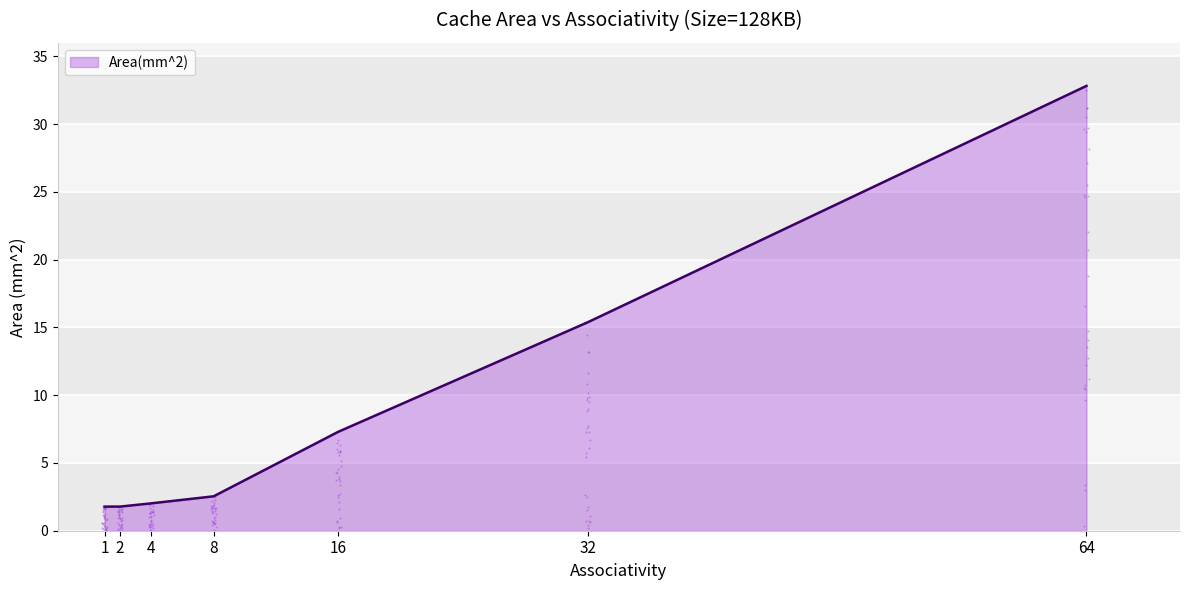

What is the change in value from 4 to 8?

+0.5